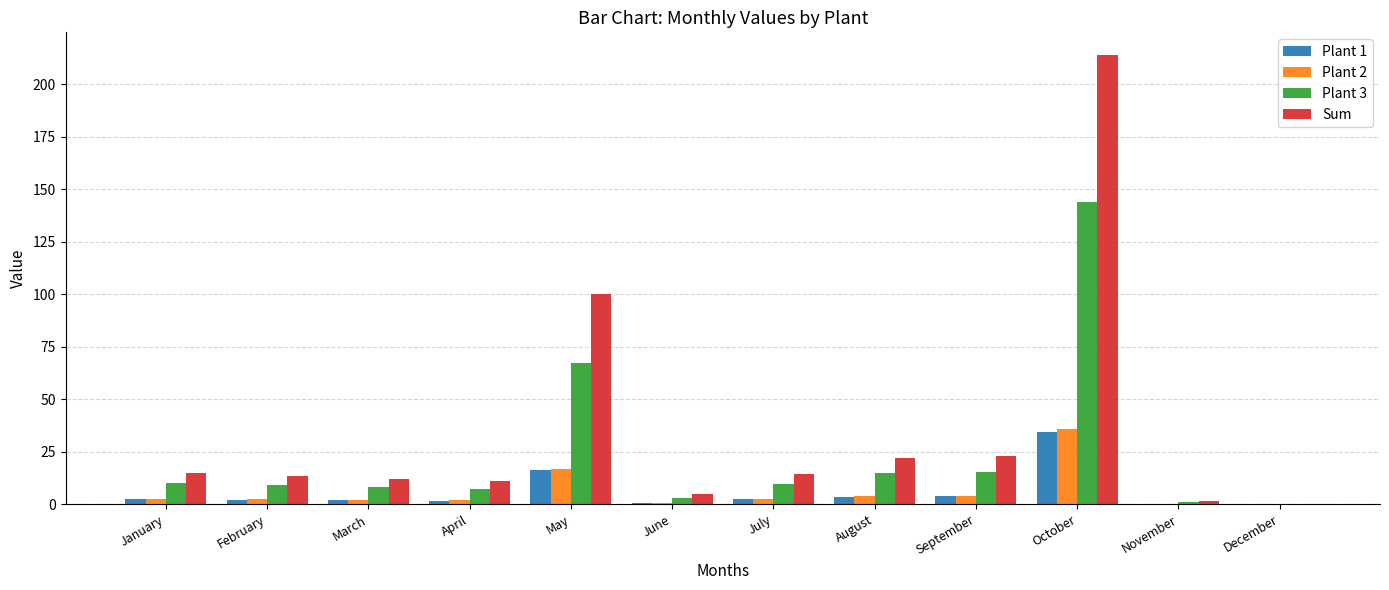

At which category is the sum across all series the highest?

October